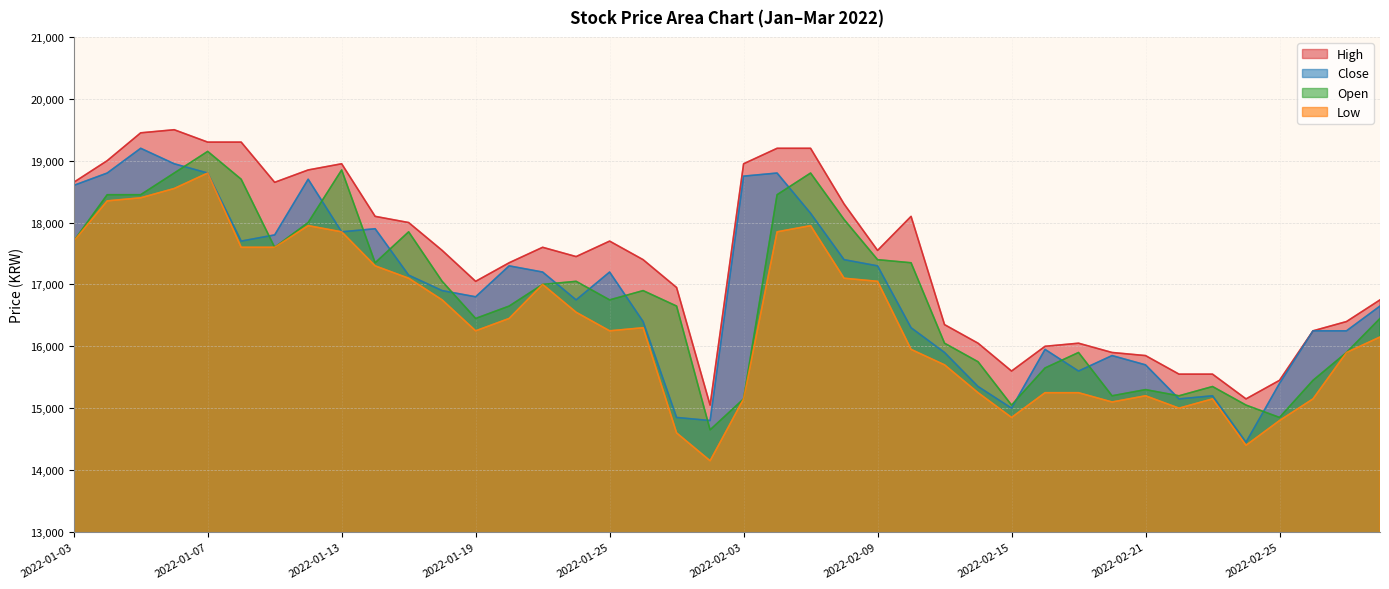

True or false: Low and High cross at least once.

False